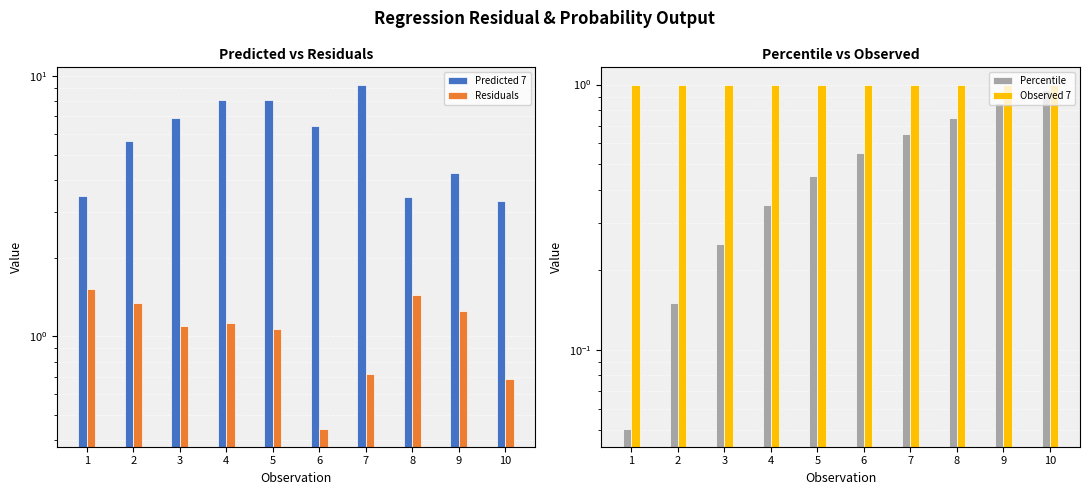

What is the difference between the maximum and minimum values in the Residuals series?

1.1